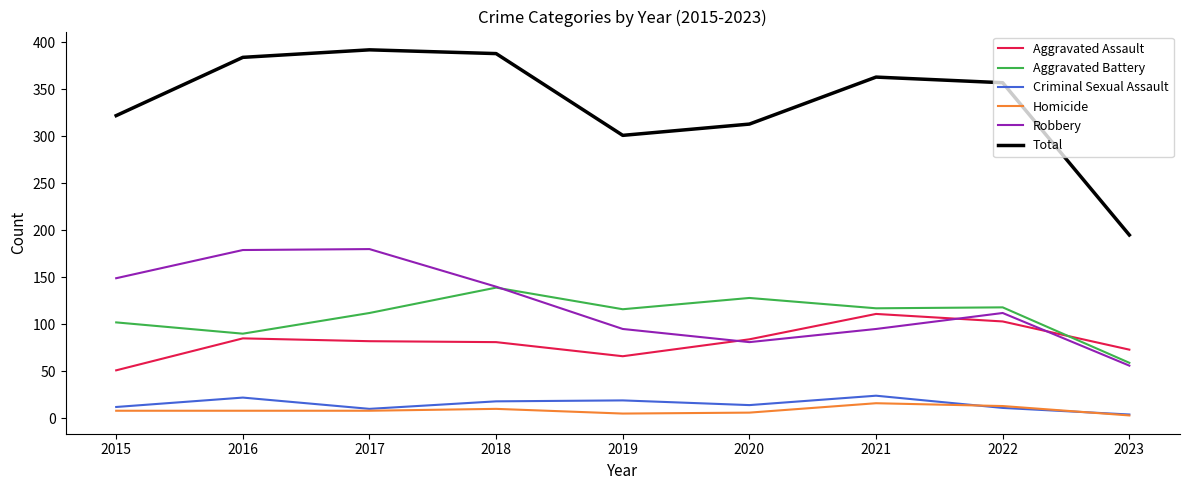

Which category has the highest value in the Aggravated Battery series?

2018